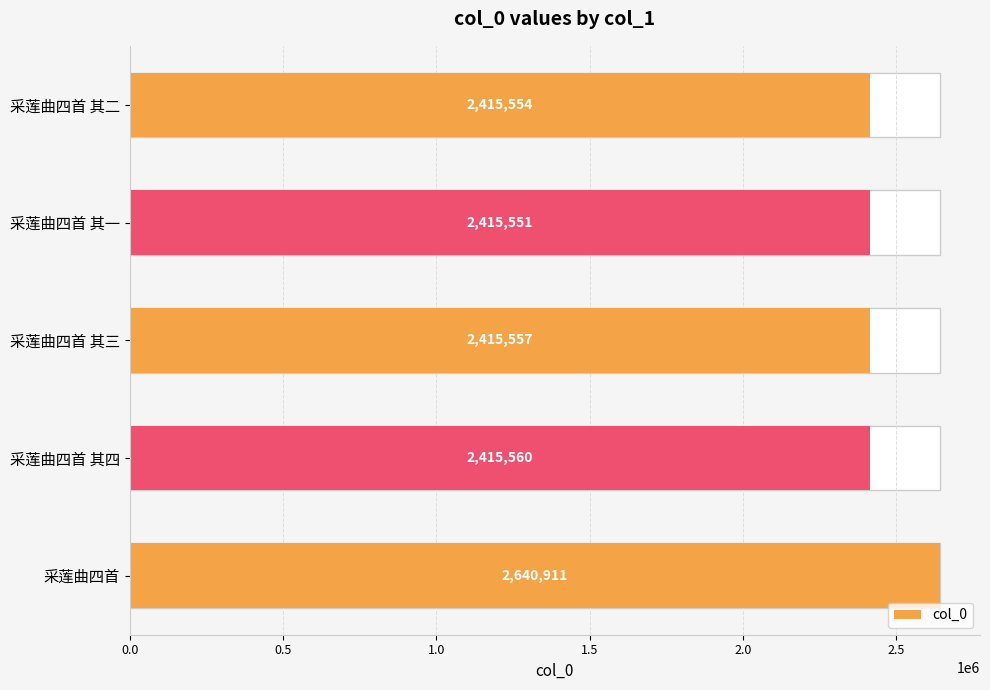

How many series are shown in this chart?

1